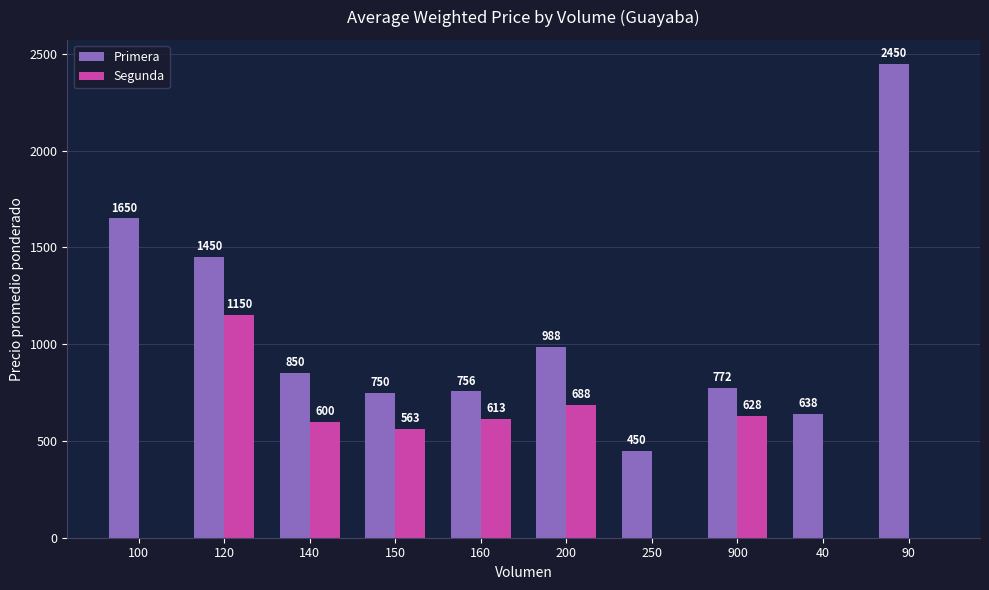

How many series are shown in this chart?

2